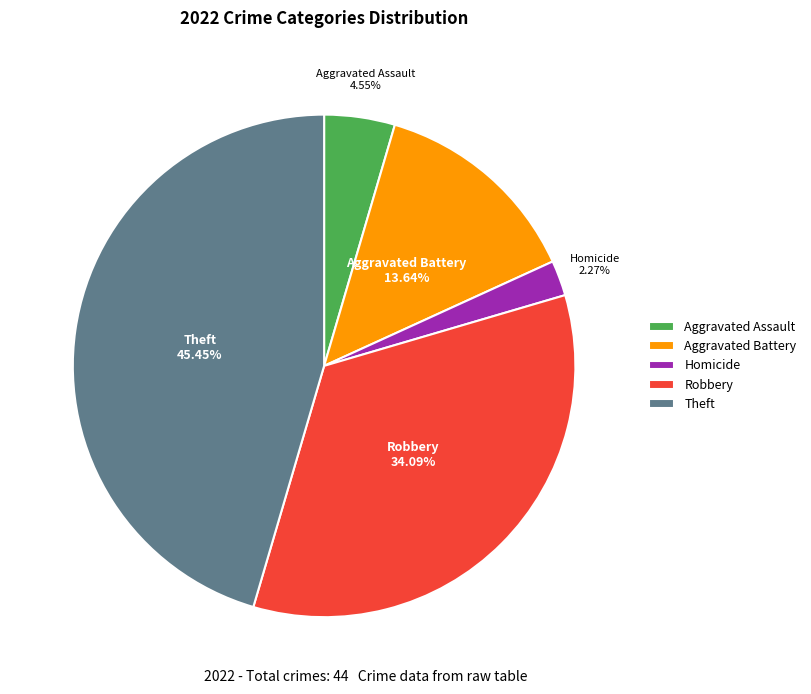

To the nearest percent, what is the average slice percentage?

20%